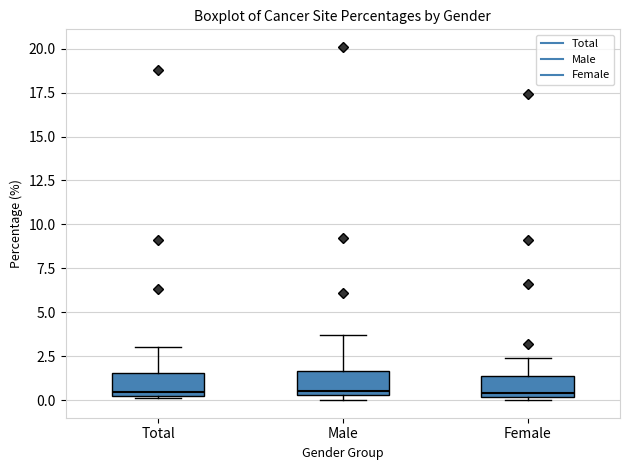

Reading left to right, transcribe this box plot: for each box, give where its median line is, the range the box spans, and where its two whiskers end, as read against the y-axis. The values are not printed on the chart, so give them approximately, as read against the axis.

Total: median 0.5, box 0.0 to 1.5, whiskers 0.0 to 3.0
Male: median 0.5 (just above the box's lower edge), box 0.5 to 1.5, whiskers 0.0 to 3.5
Female: median 0.5, box 0.0 to 1.5, whiskers 0.0 (just below the box's lower edge) to 2.5